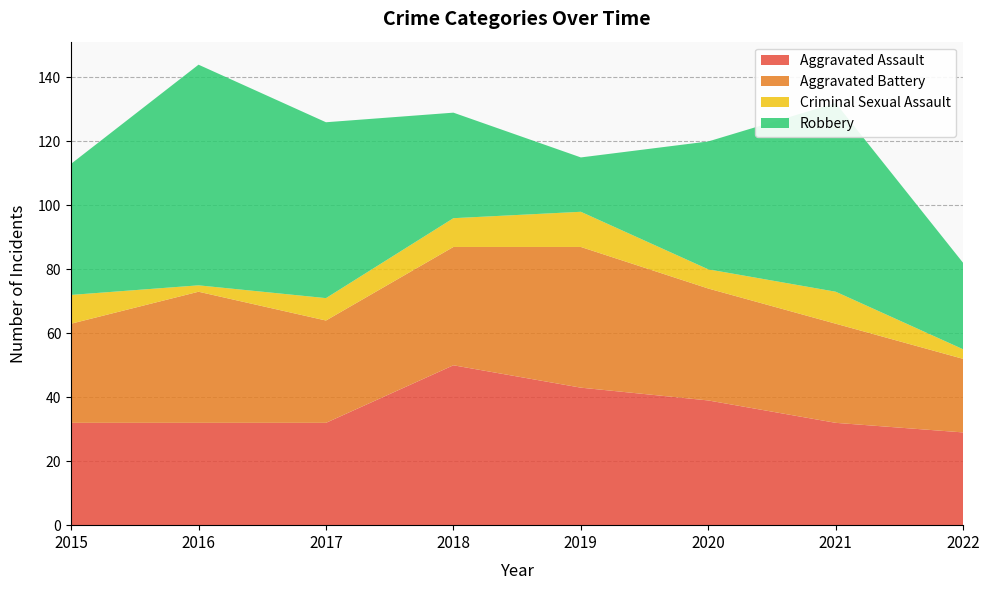

Reading left to right, transcribe all the data shown in this chart.

Aggravated Assault: 32	32	32	50	43	39	32	29
Aggravated Battery: 31	41	32	37	44	35	31	23
Criminal Sexual Assault: 9	2	7	9	11	6	10	3
Robbery: 41	69	55	33	17	40	59	27